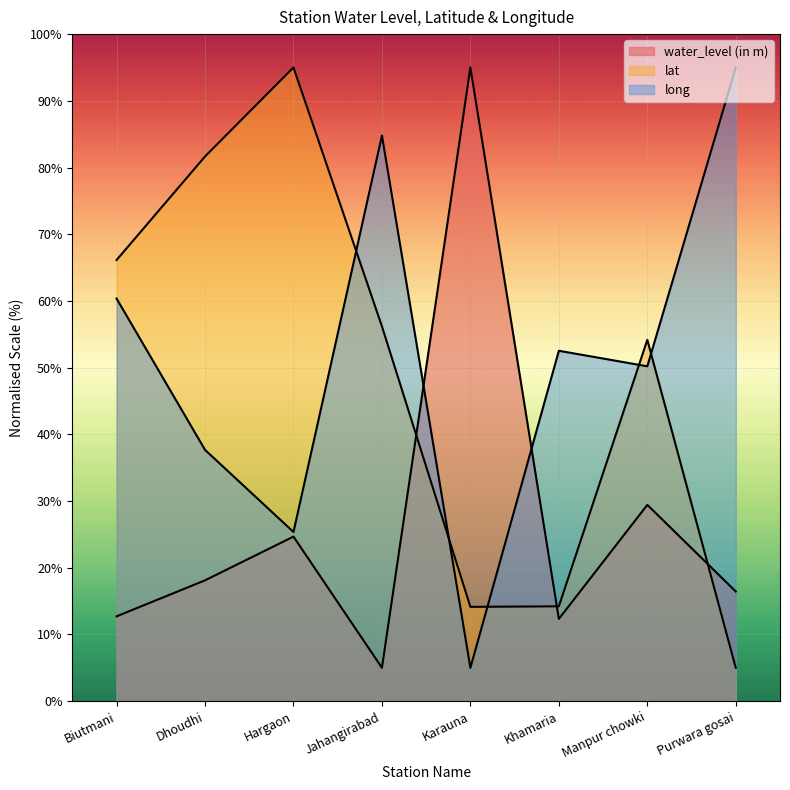

True or false: long and lat intersect in this chart.

True